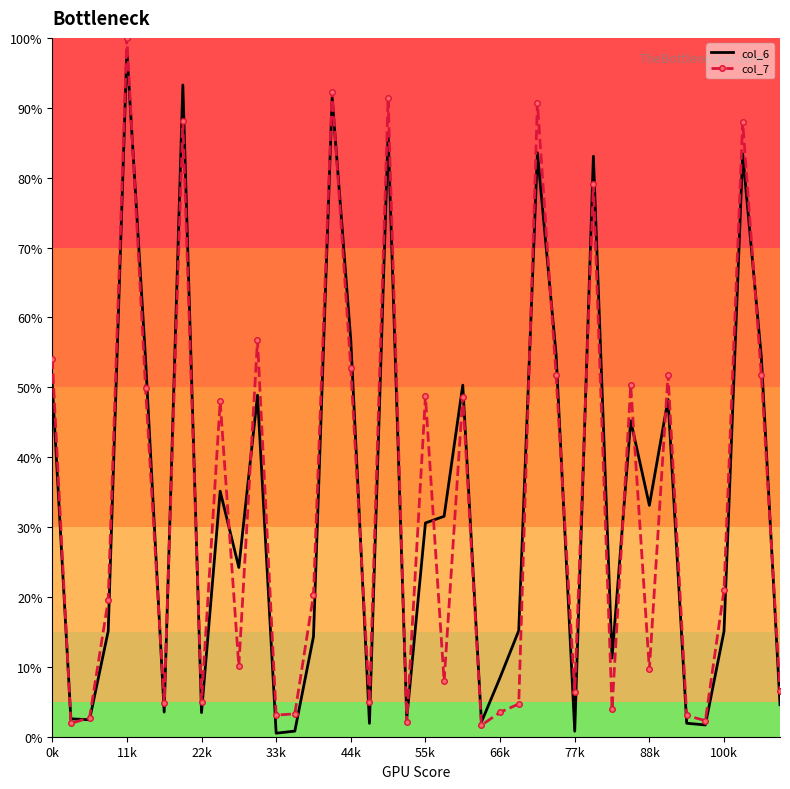

What is the highest value of the col_7 series?

100.0